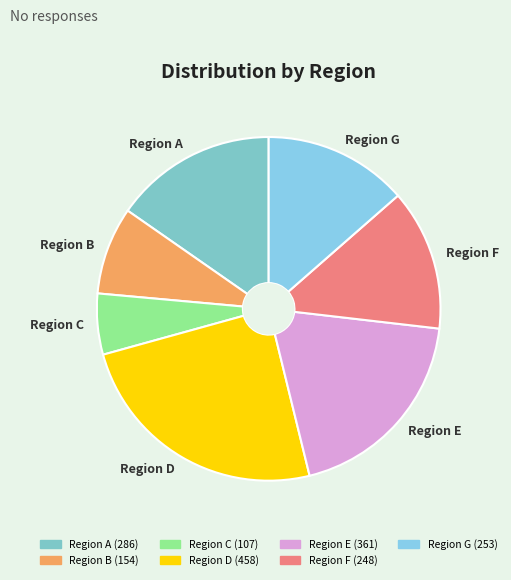

Does Region E account for over 50% of the chart?

No